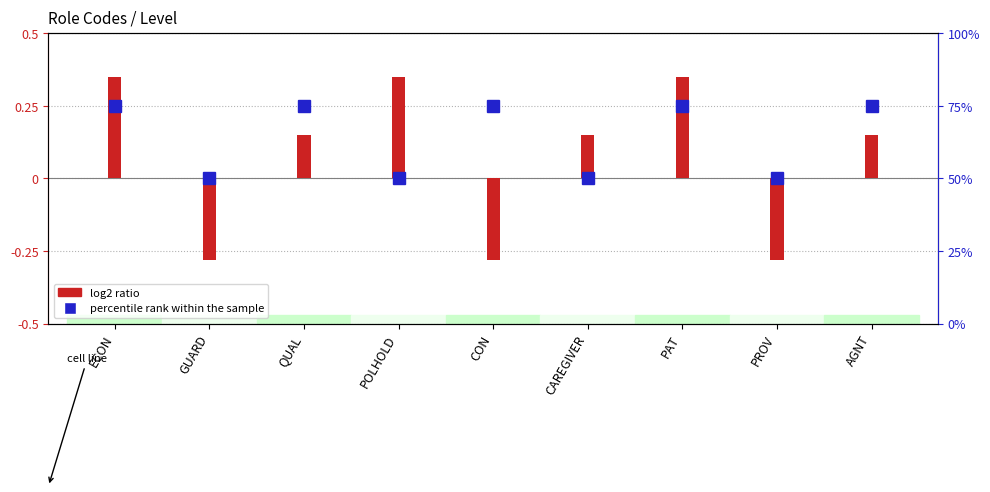

Reading left to right, transcribe all the data shown in this chart.

ECON=0.3	GUARD=-0.3	QUAL=0.1	POLHOLD=0.3	CON=-0.3	CAREGIVER=0.1	PAT=0.3	PROV=-0.3	AGNT=0.1